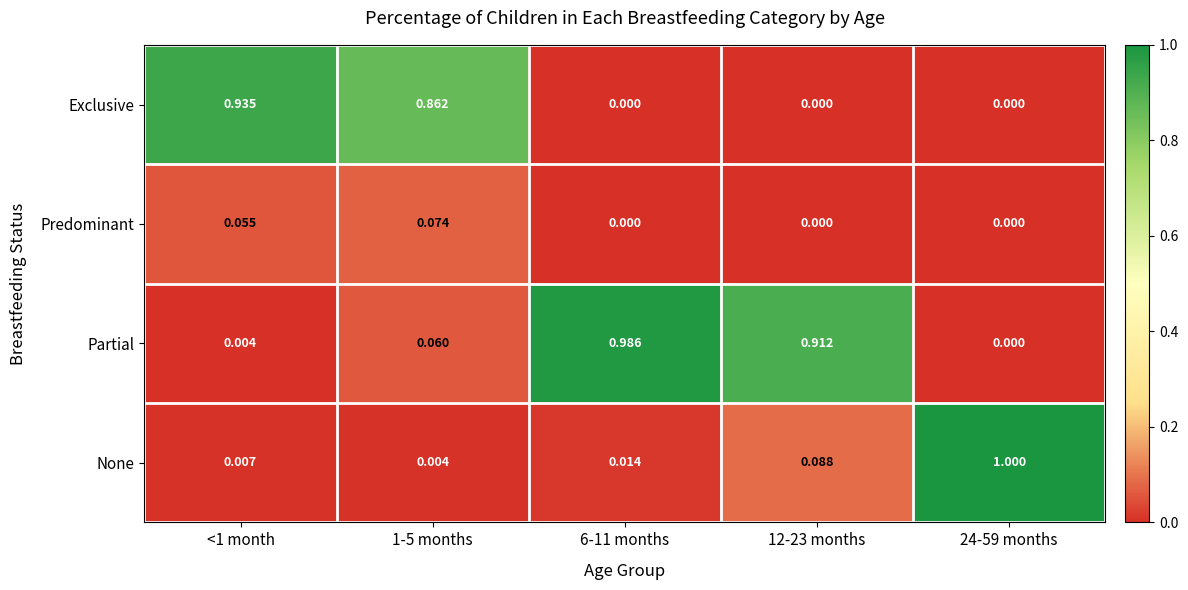

Which series has the largest range (max minus min)?

None